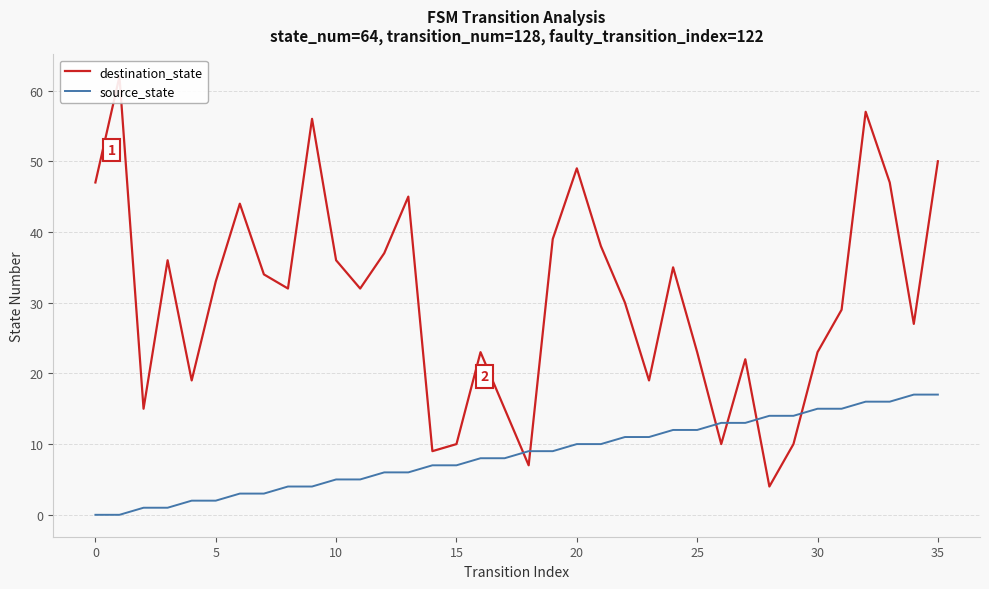

How many times do destination_state and source_state cross each other?

6